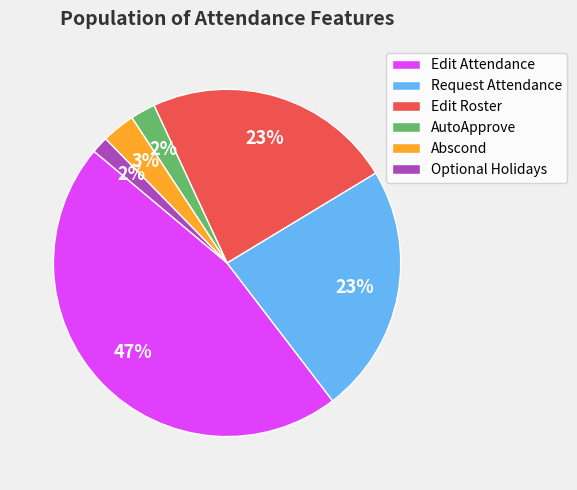

How many slices are in this pie chart?

6